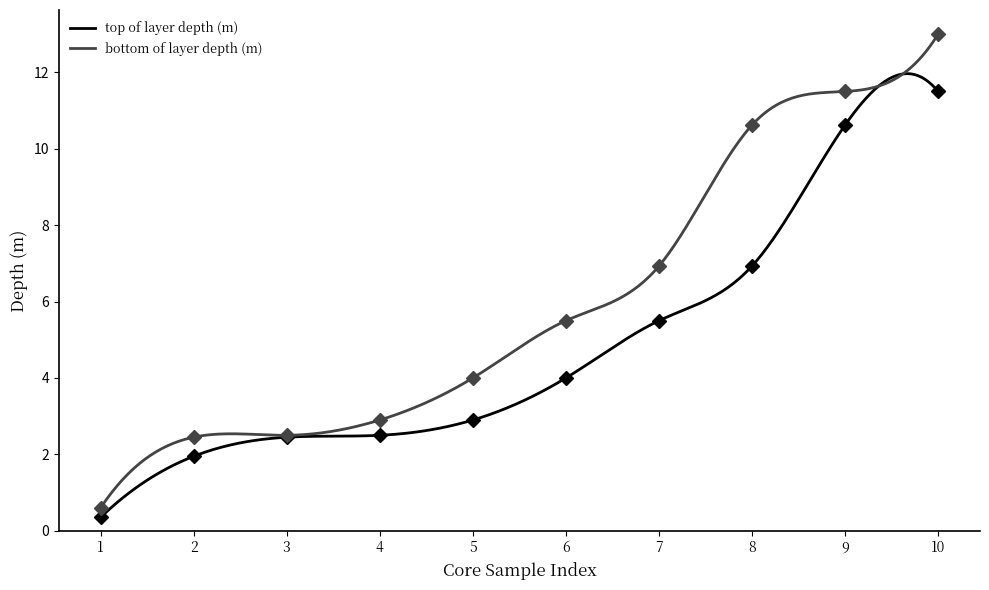

How many lines are shown in the chart?

2